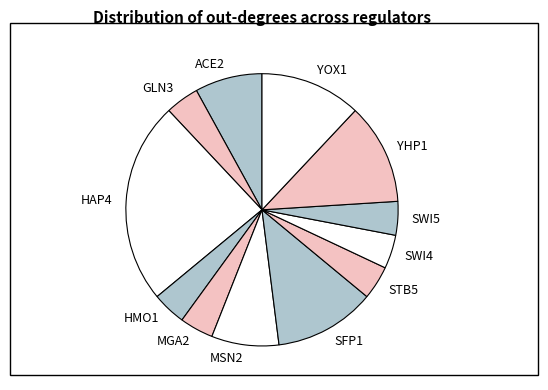

Do ACE2 and MGA2 together represent more than half of the pie?

No